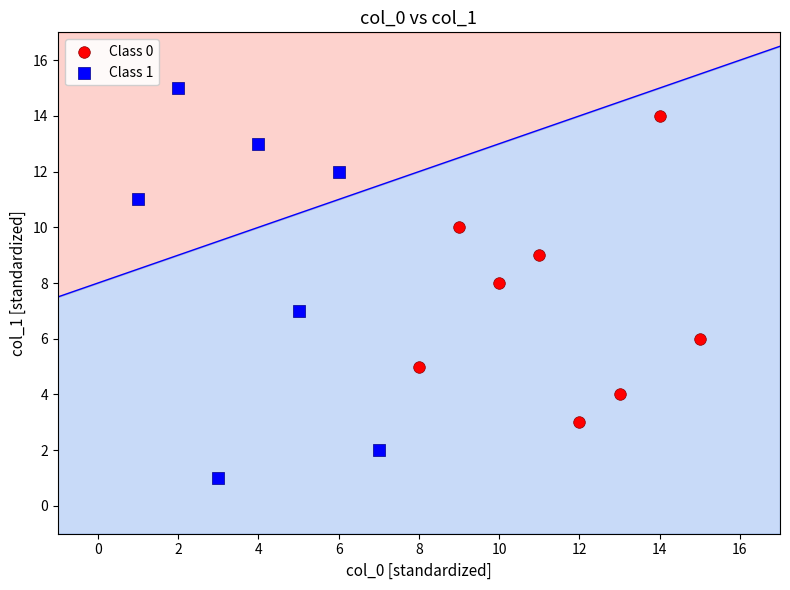

What are all the series names shown in the legend?

Class 0, Class 1